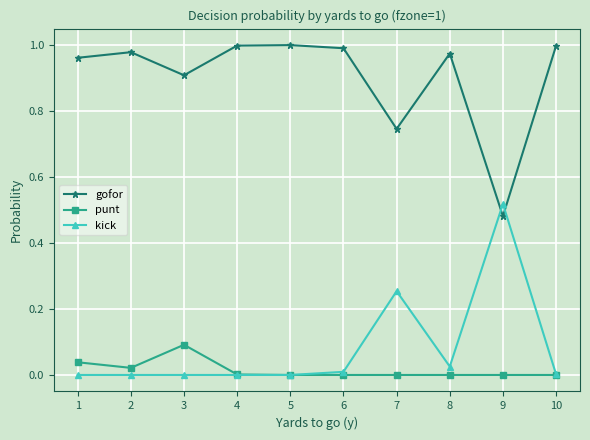

True or false: gofor and punt intersect in this chart.

False